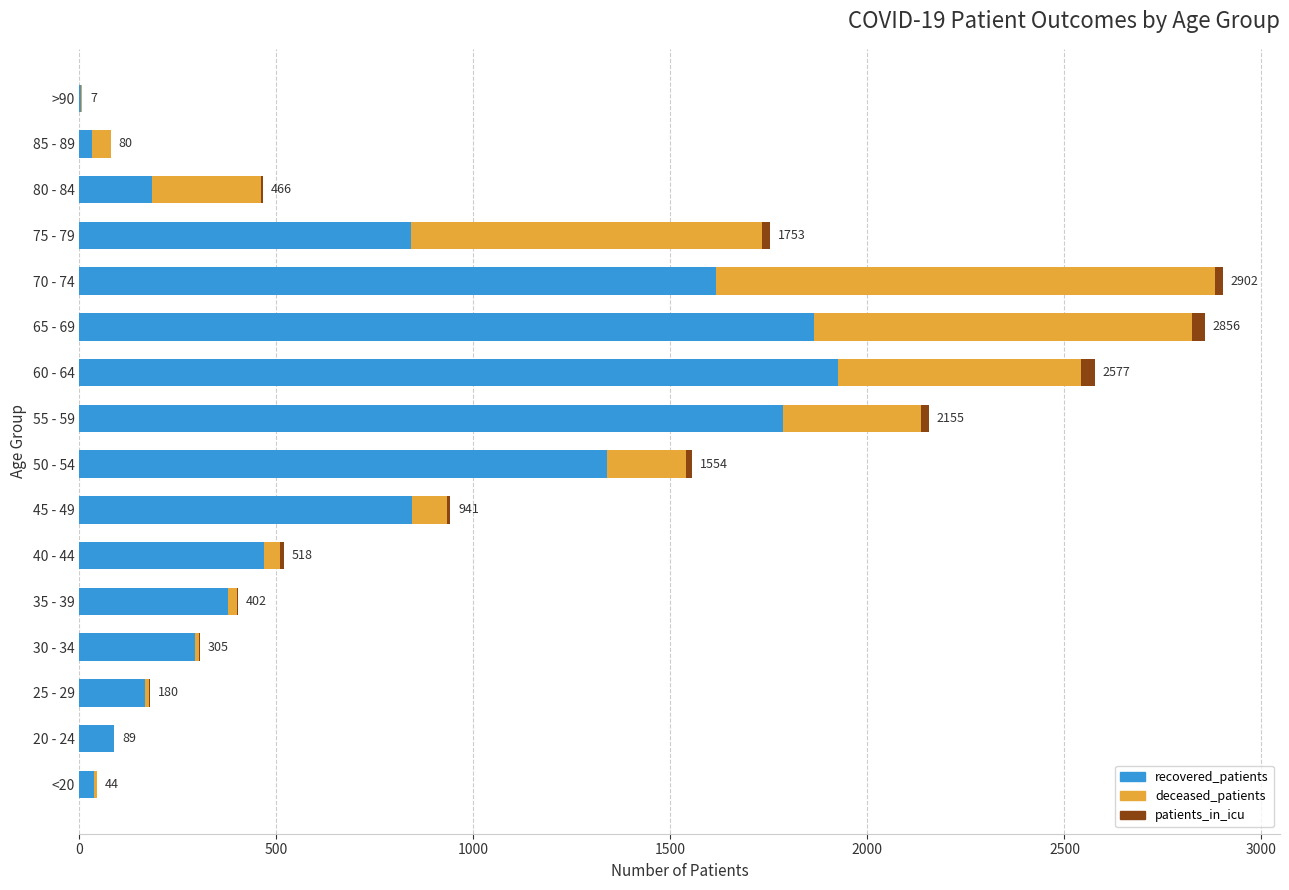

What is the sum of all recovered_patients values?

11866